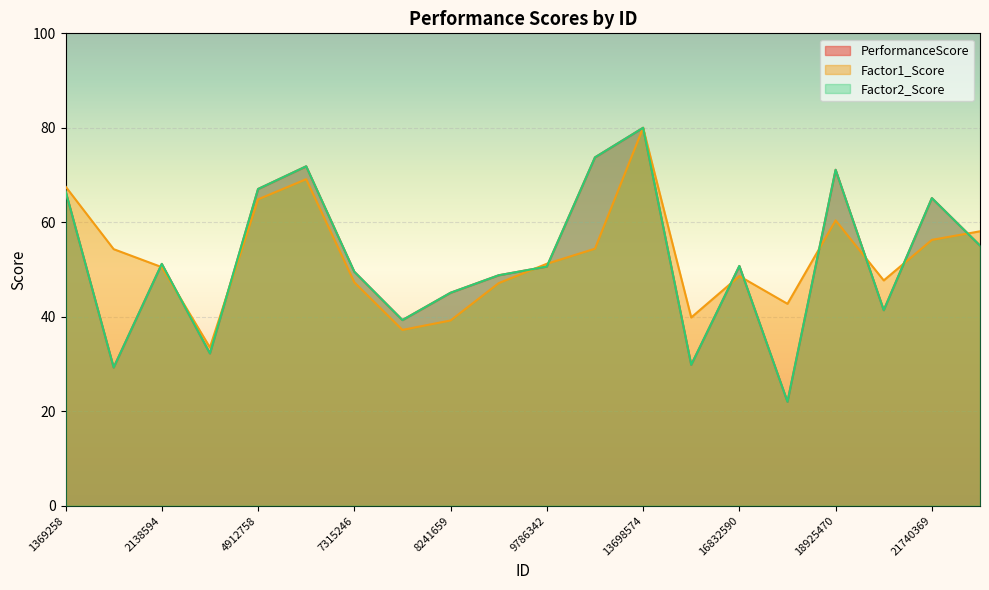

Which has a higher value, 7953248 or 18564230?

7953248